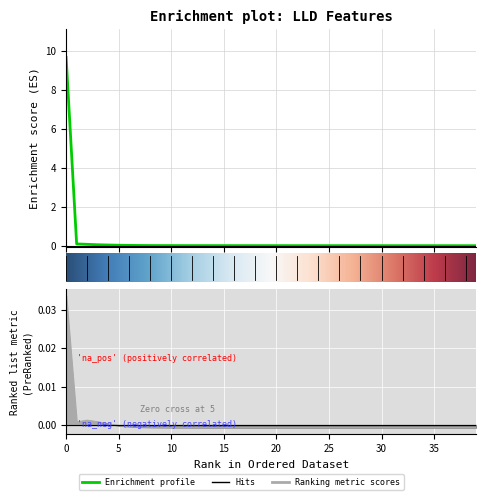

Is it true that LLD_47 equals 0.0 at 5?

True